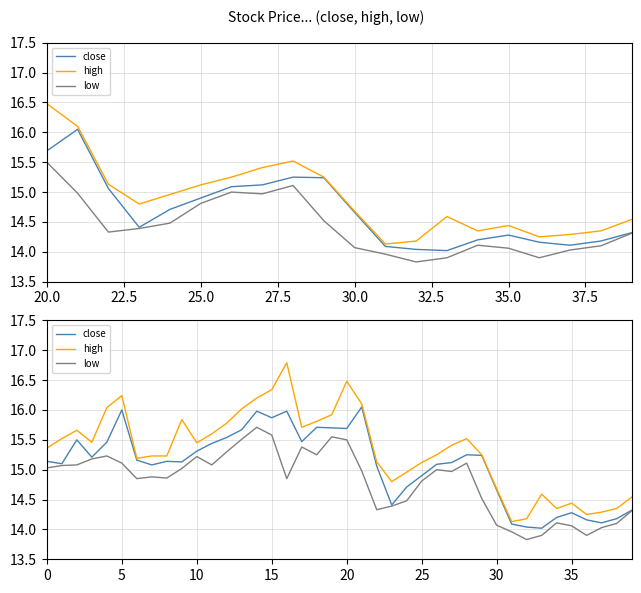

True or false: low and high cross at least once.

False